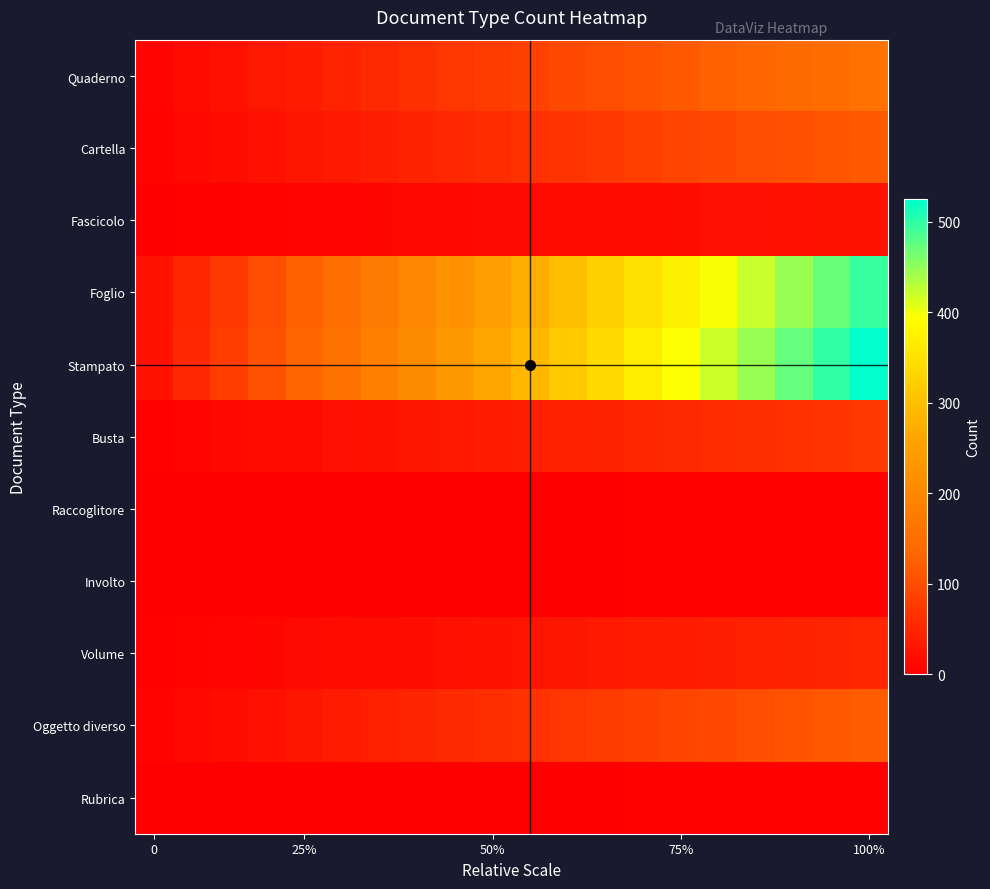

At which category does the chart reach its peak across all series?

100%